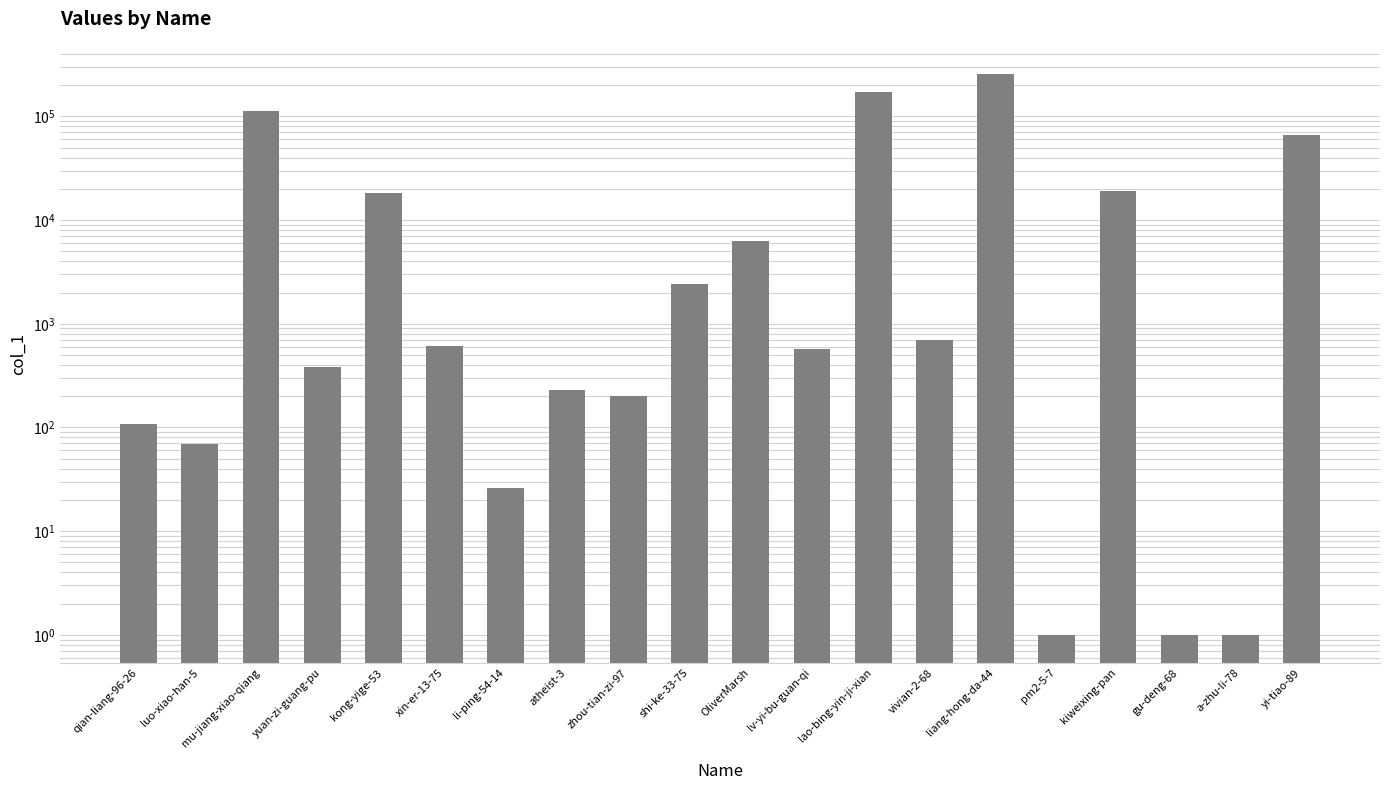

What is the change in value from li-ping-54-14 to shi-ke-33-75?

+2394